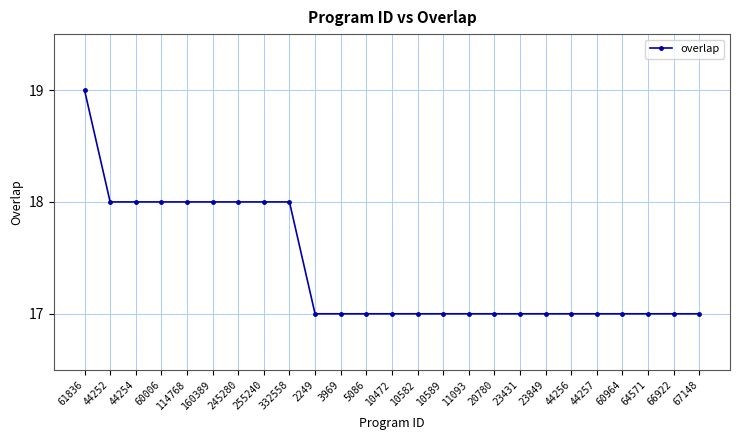

What is the greatest value displayed?

19